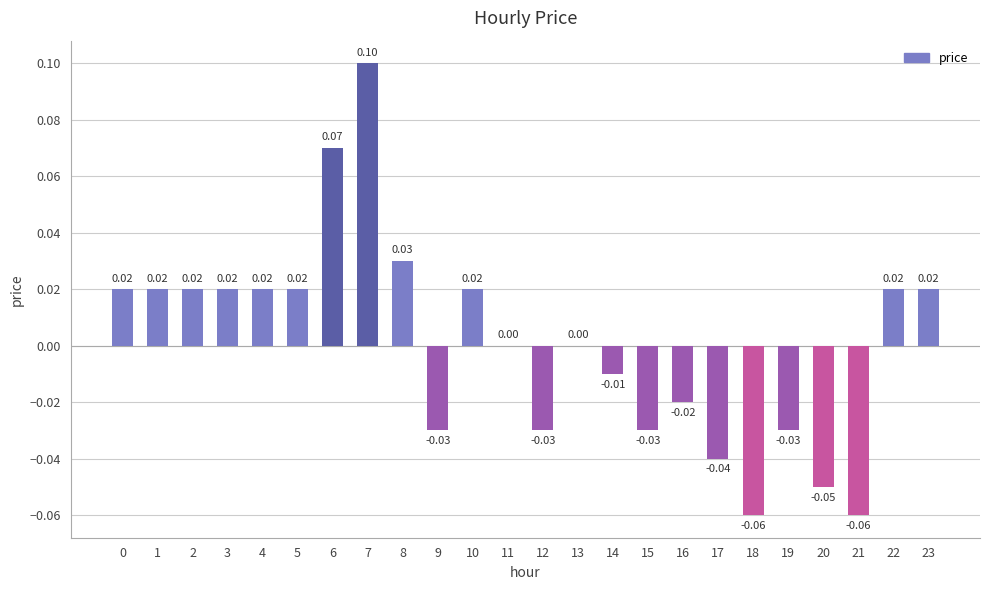

Which has a higher value, 21 or 16?

16